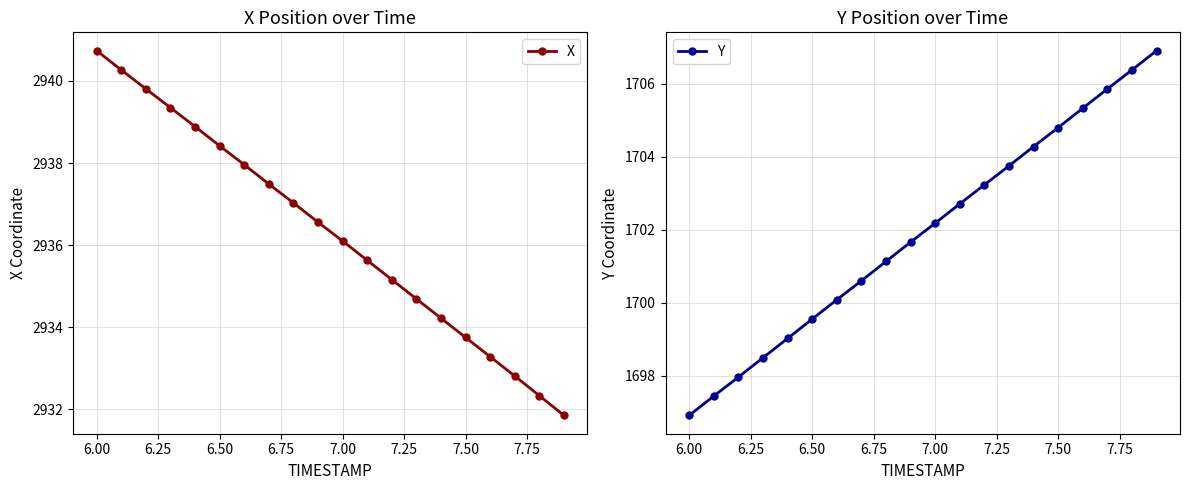

Which series has the largest range (max minus min)?

Y